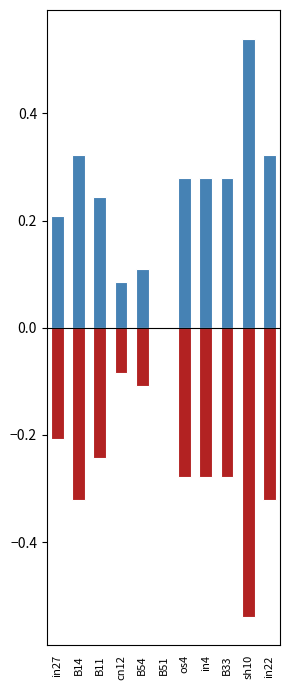

At B54, list the series in order from smallest to largest.

job633_scenario0_1312_neg, job633_scenario0_1312_pos